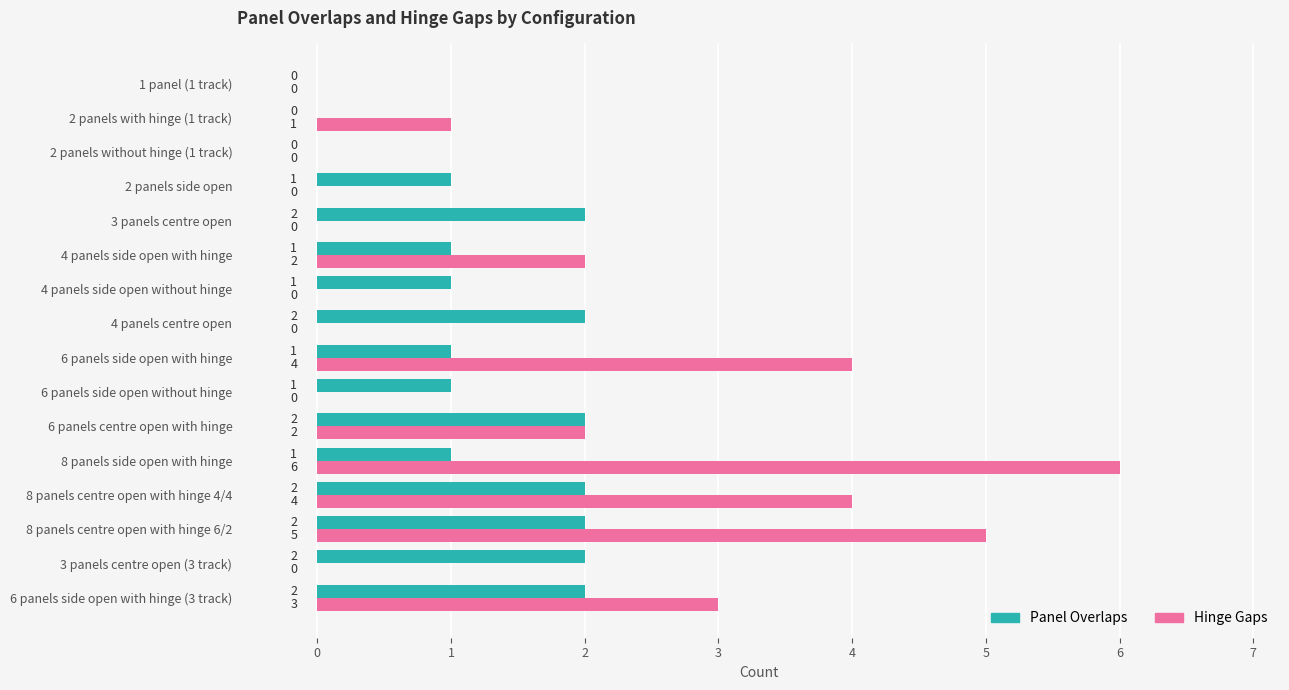

At which label is Hinge Gaps closest to 3?

6 panels side open with hinge (3 track)